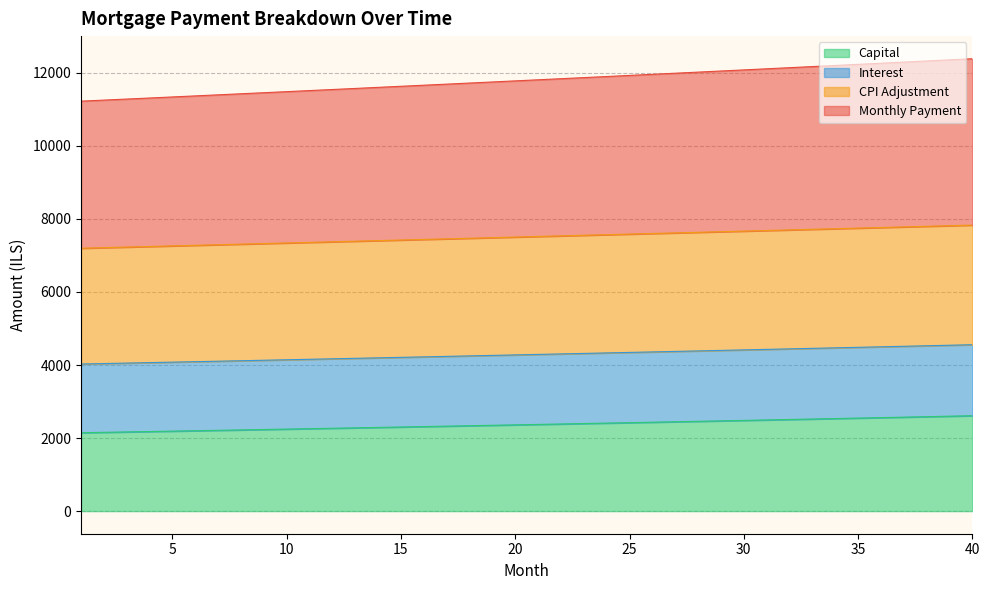

How many values in the month_payment series are below 4289?

20